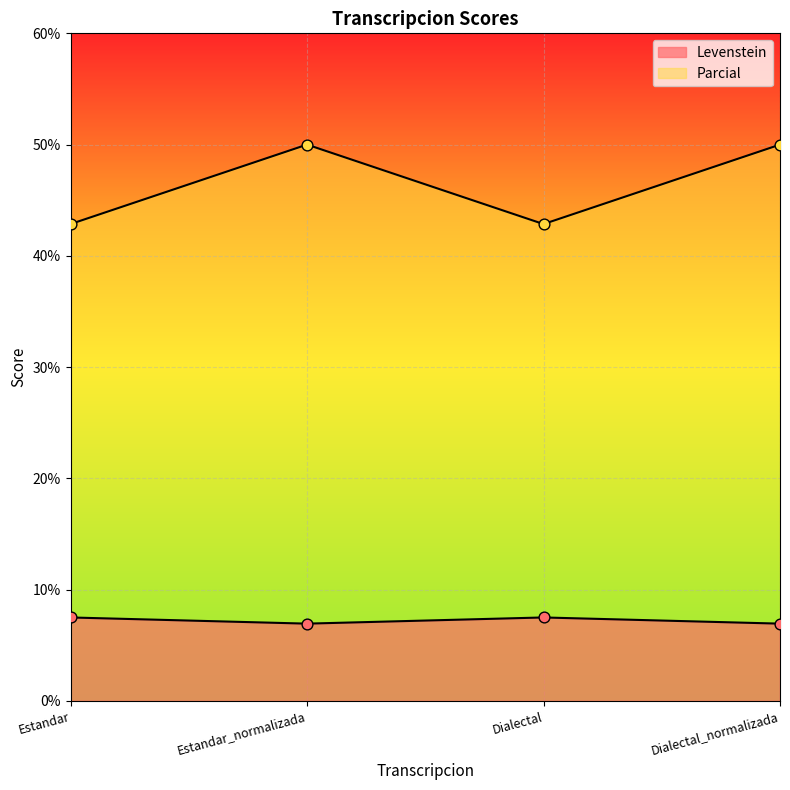

Which series contains the lowest Y value?

Levenstein